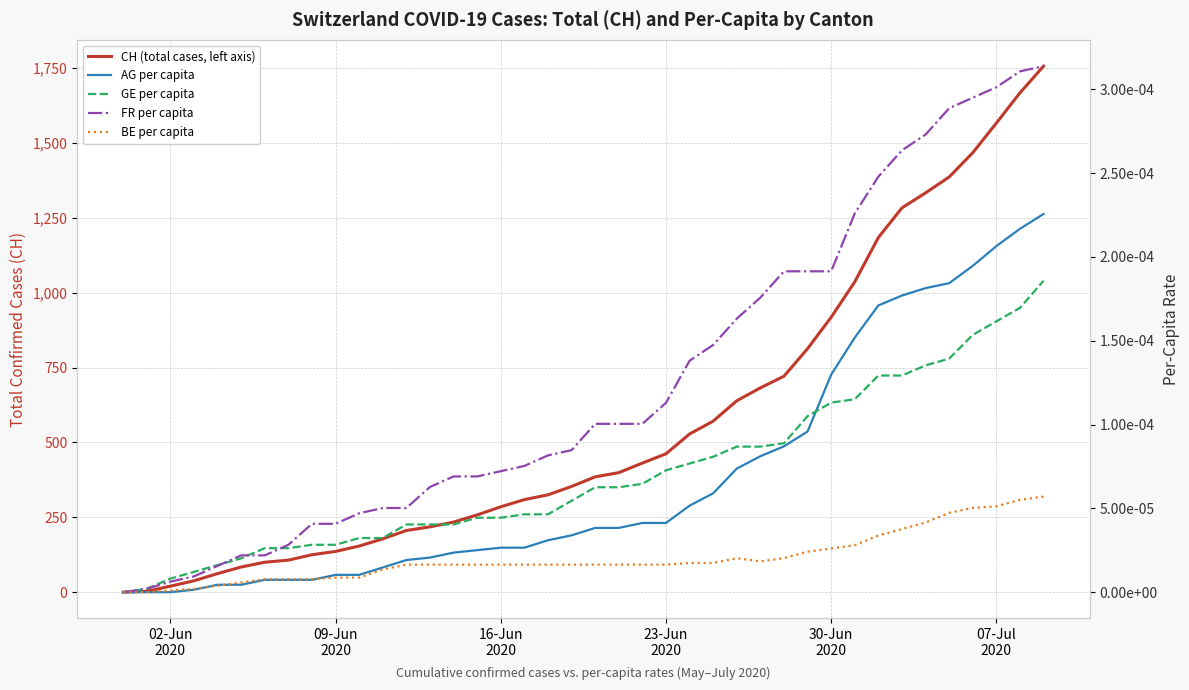

Where is BE per capita nearest to the value 0?

02-Jun
2020